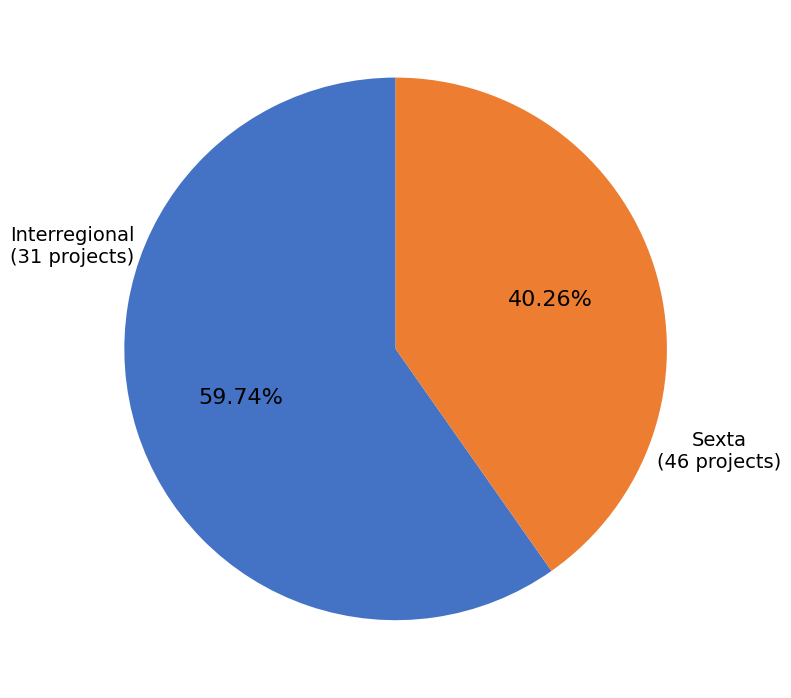

Rank the categories by value from lowest to highest.

Interregional, Sexta